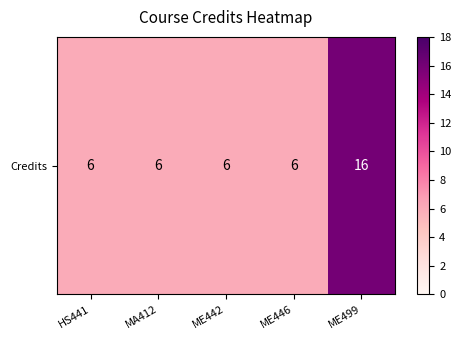

Reading left to right, extract all data points from this chart.

6	6	6	6	16